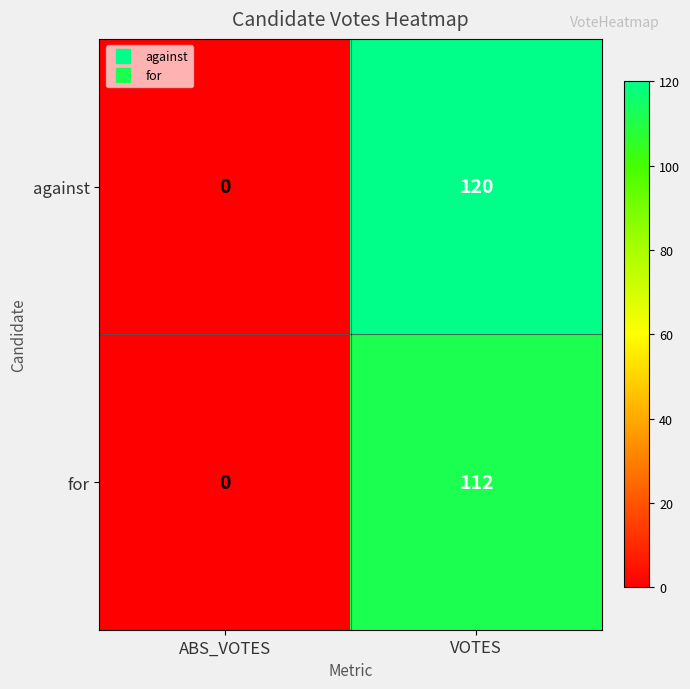

List the labels in order of against value, smallest first.

ABS_VOTES, VOTES